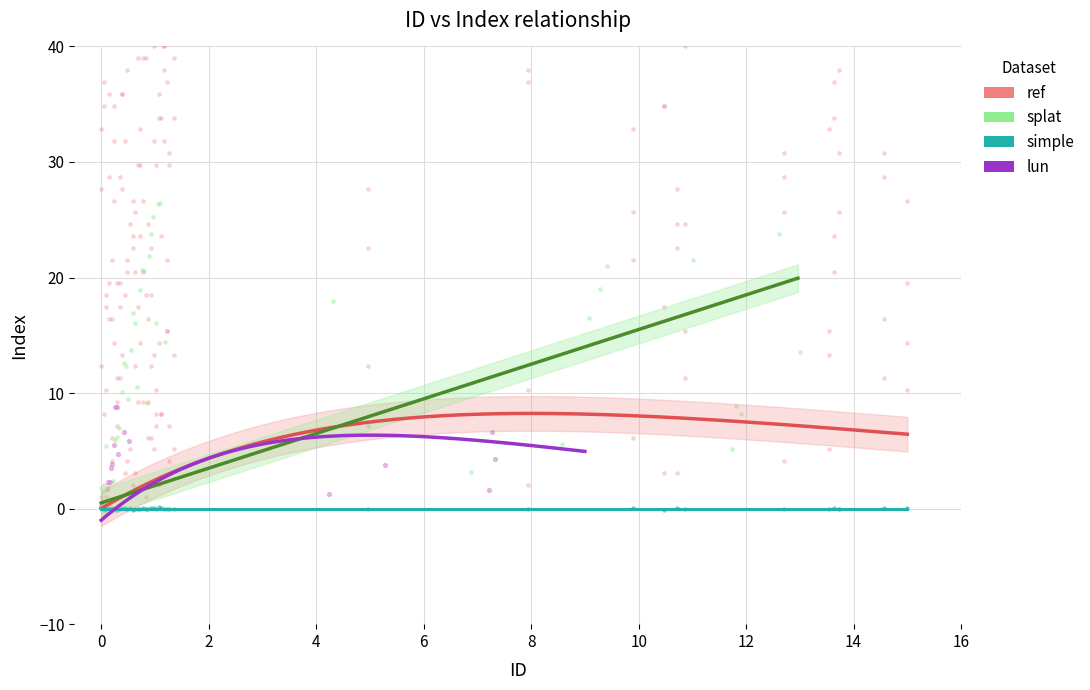

Which series has the widest spread of Y values?

ref